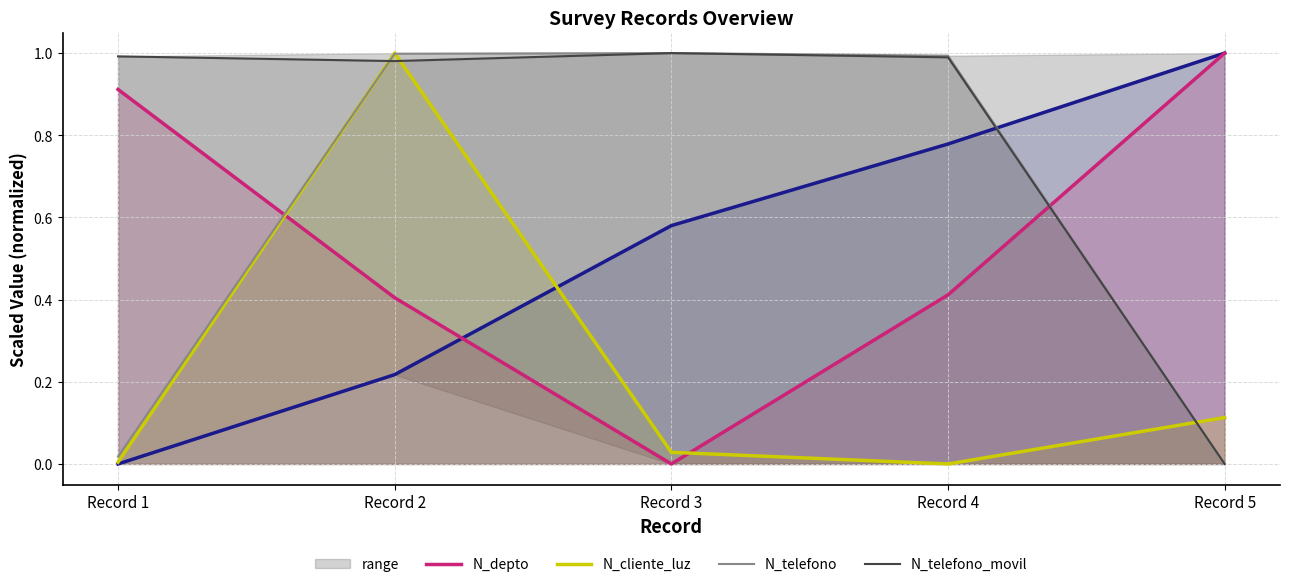

Which series ends up on top after the final intersection of N_telefono_movil and N_depto?

N_depto